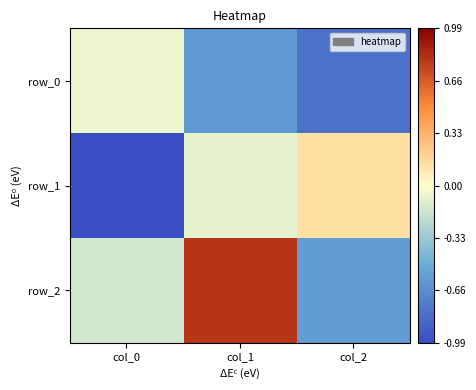

What is the difference between the maximum and minimum values in the row_2 series?

1.4